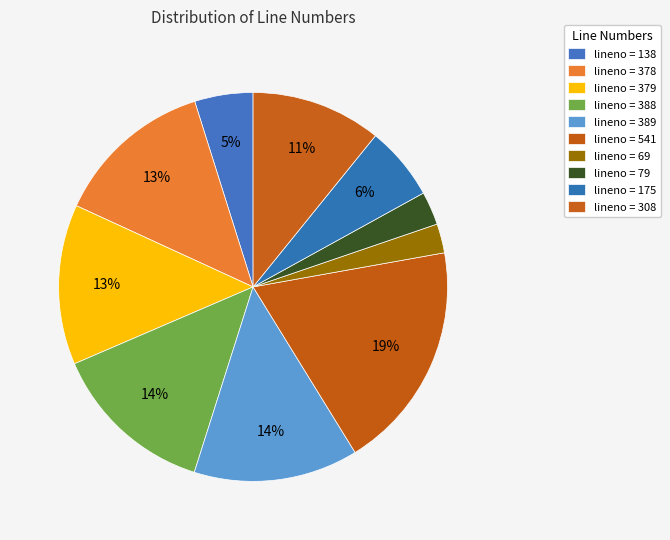

How many slices are in this pie chart?

10